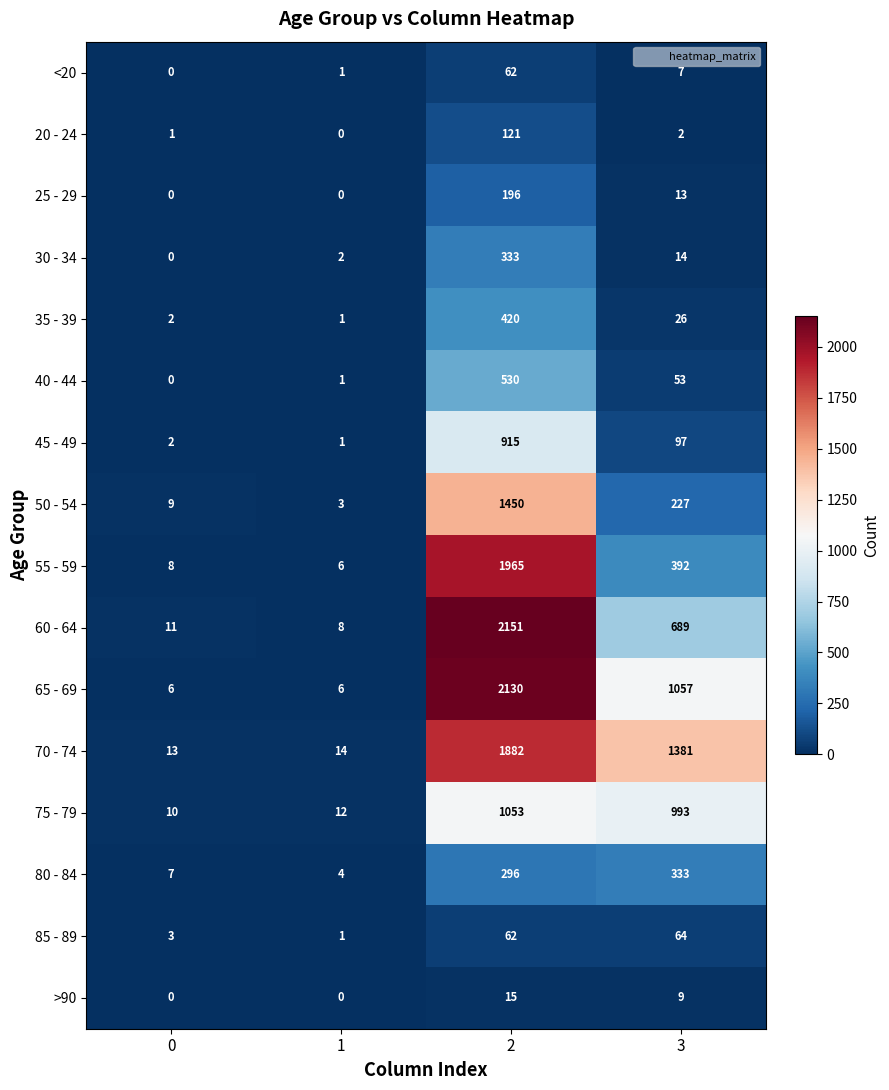

Where is 25 - 29 nearest to the value 98?

3